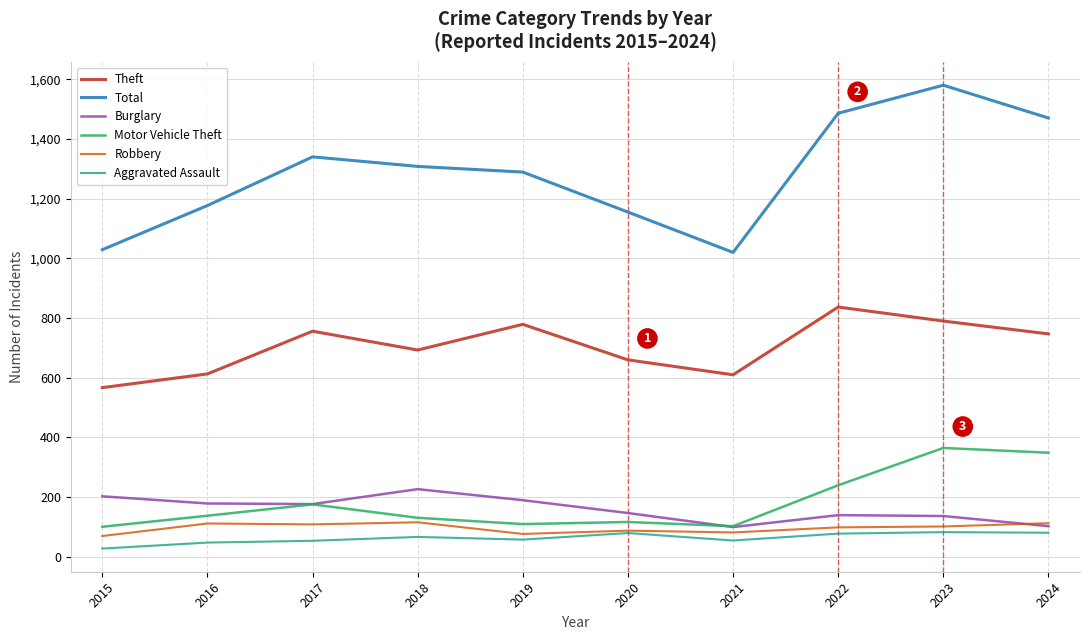

At which category does Burglary reach its first local peak?

2018